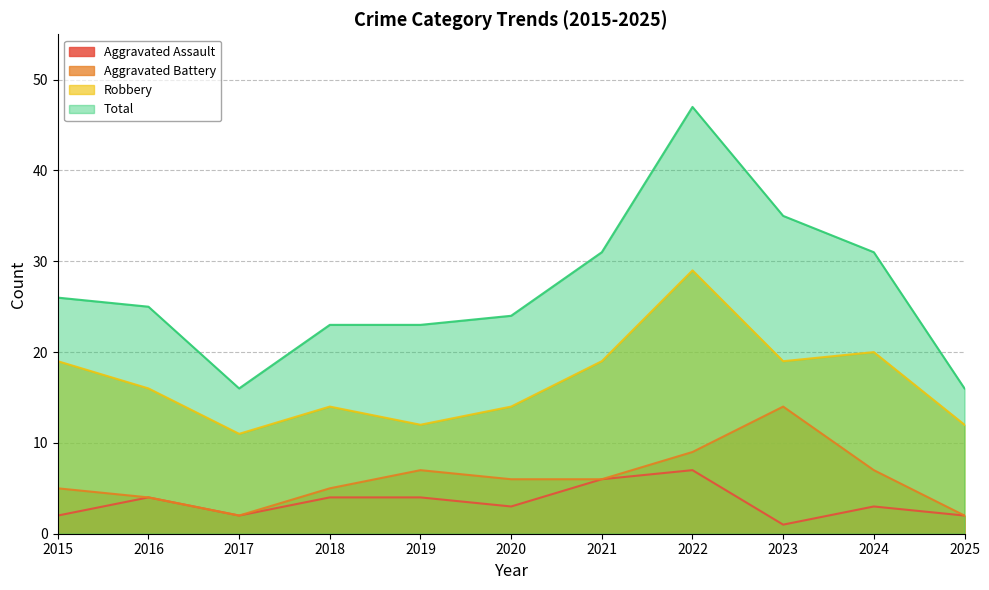

The Robbery series shows 11 at 2017. True or false?

True